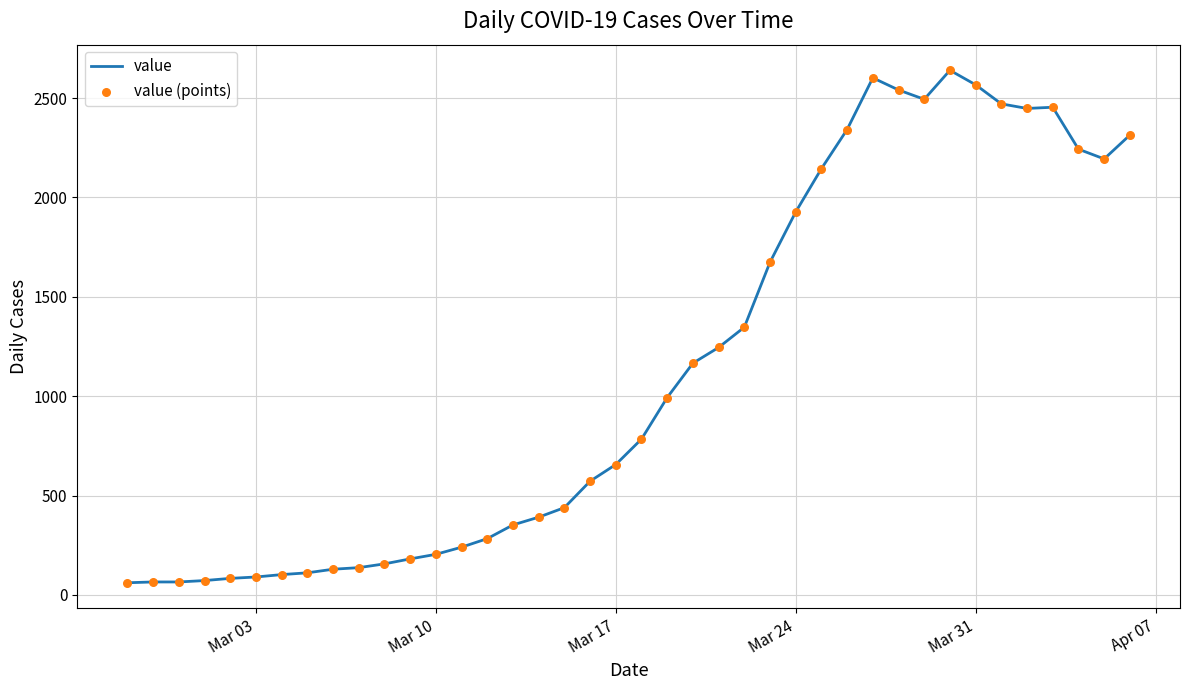

What is the maximum value shown in the chart?

2640